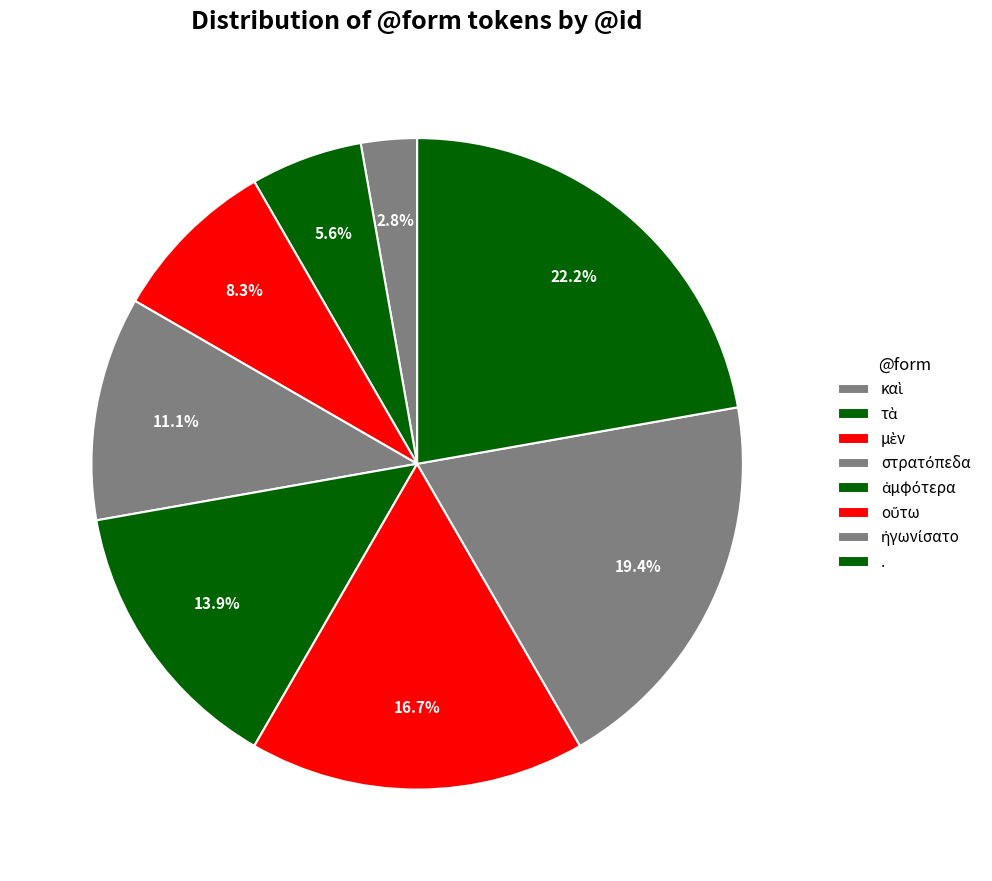

To the nearest percent, what is the combined percentage of καὶ and τὰ?

8%